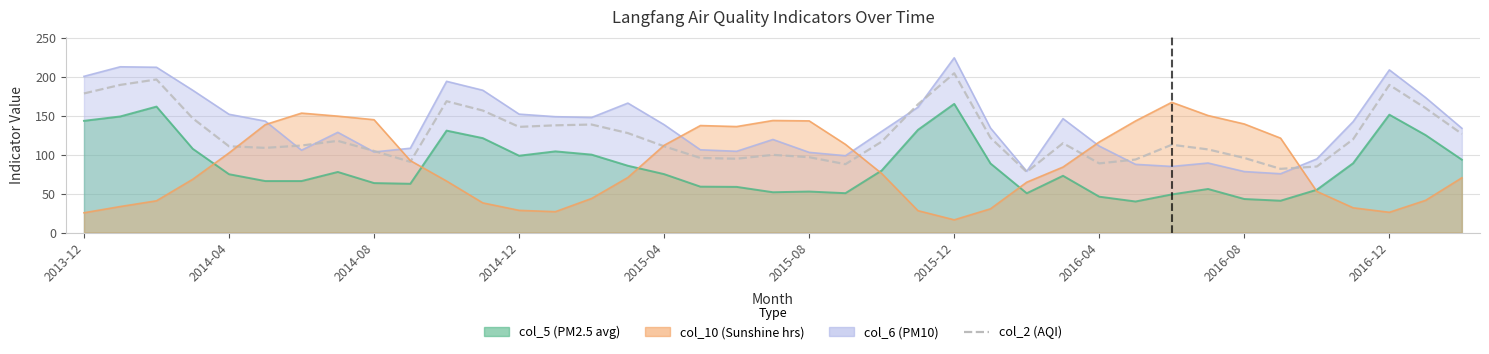

Does the chart display data point markers on the line(s)?

No